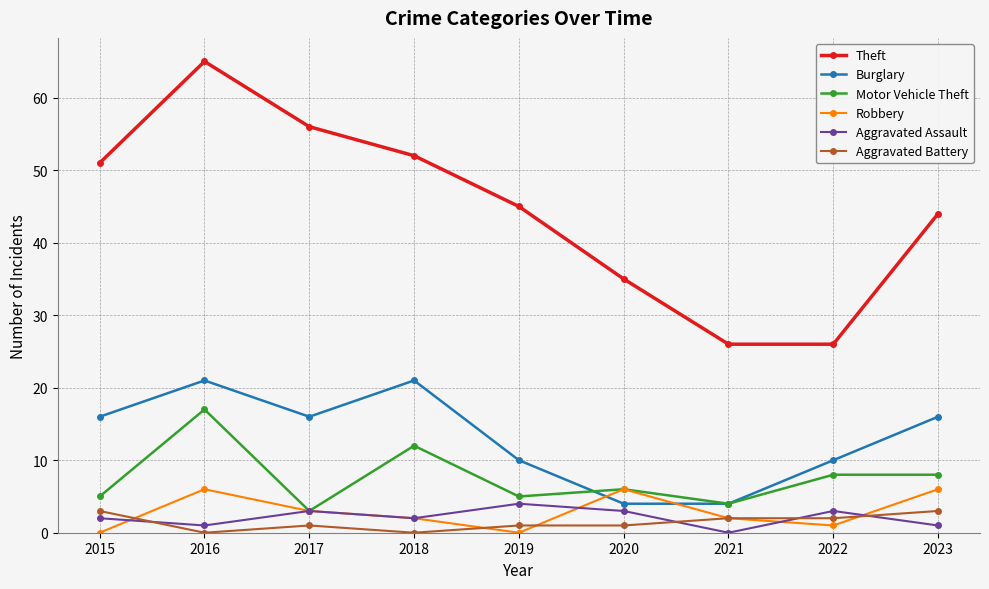

Which series has the largest total across all categories?

Theft